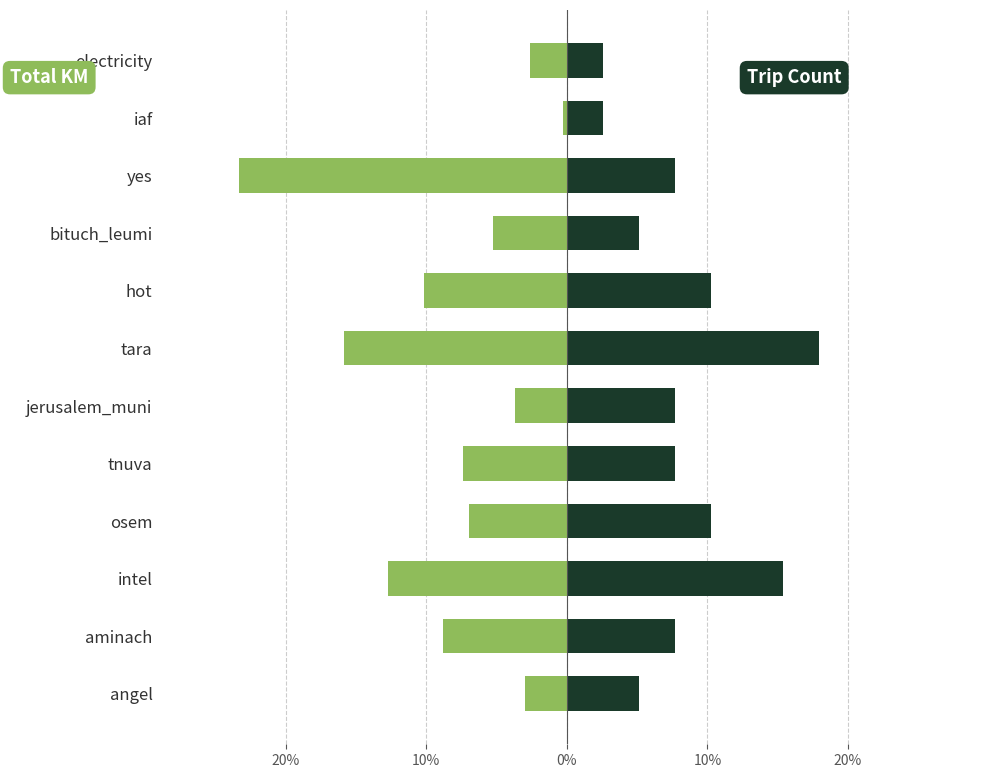

The value of Total KM at electricity is -1.7. True or false?

False